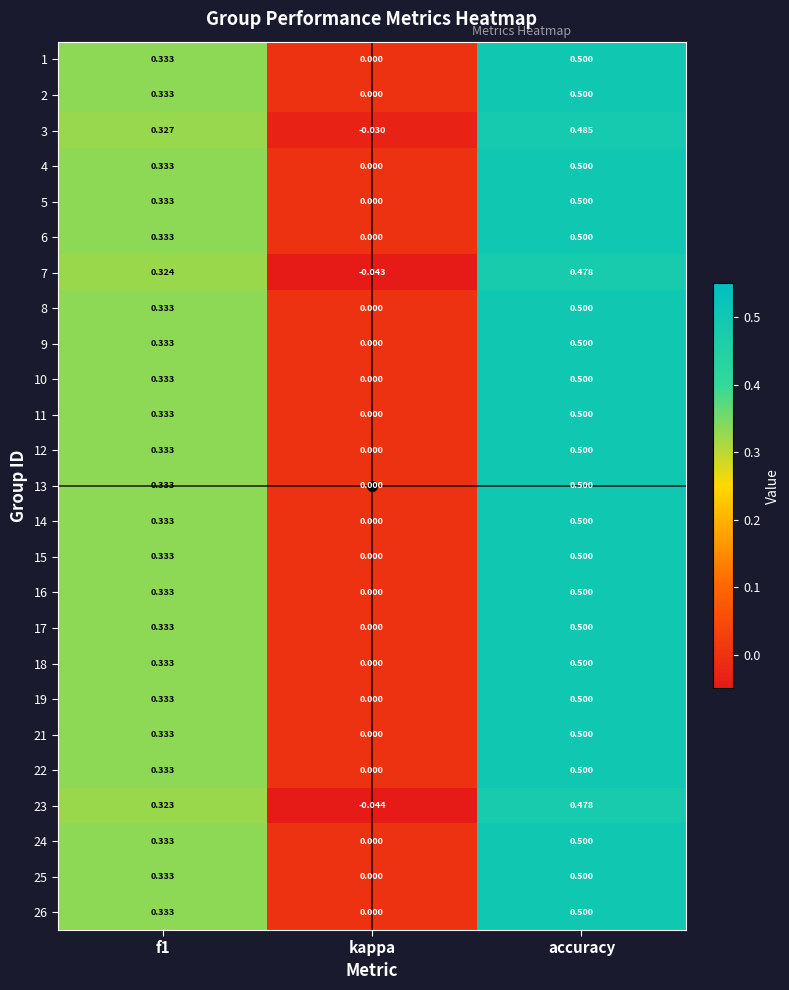

At which category is the sum across all series the highest?

accuracy